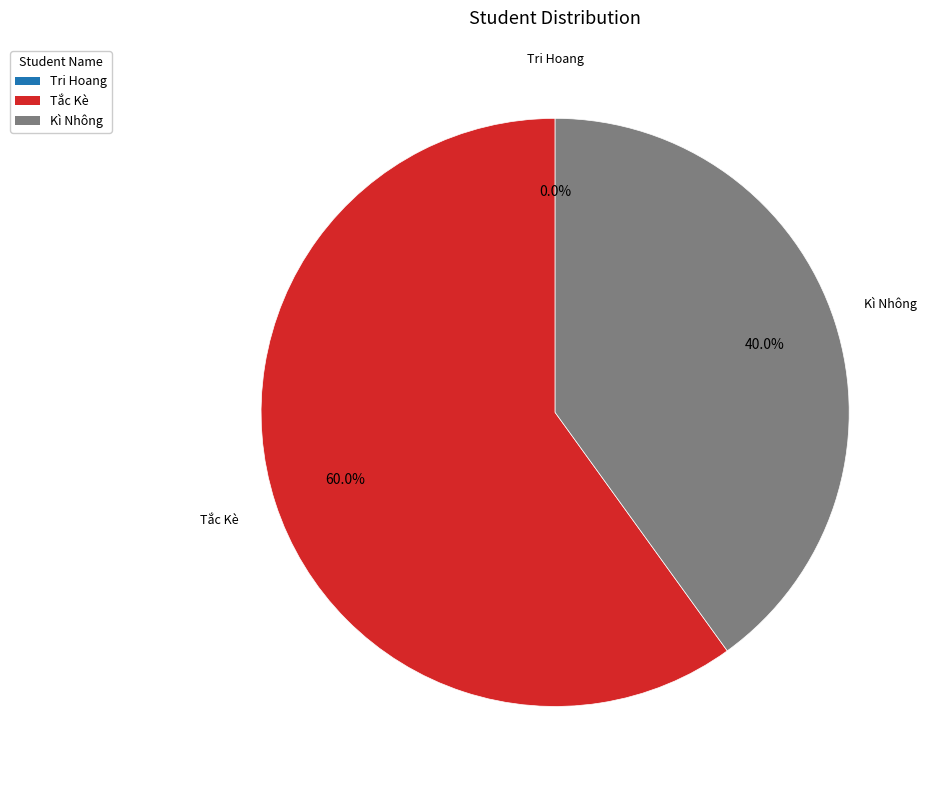

What percentage is NOT represented by Tắc Kè?

40.0%